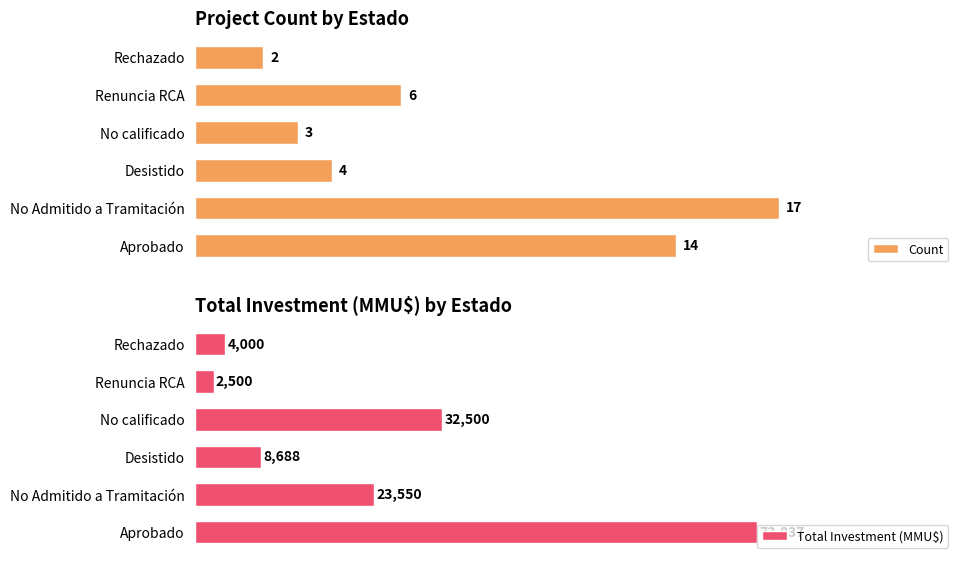

Reading left to right, what are all the values shown in this chart?

Count: 14	17	4	3	6	2
Total Investment (MMU$): 73837	23550	8688	32500	2500	4000